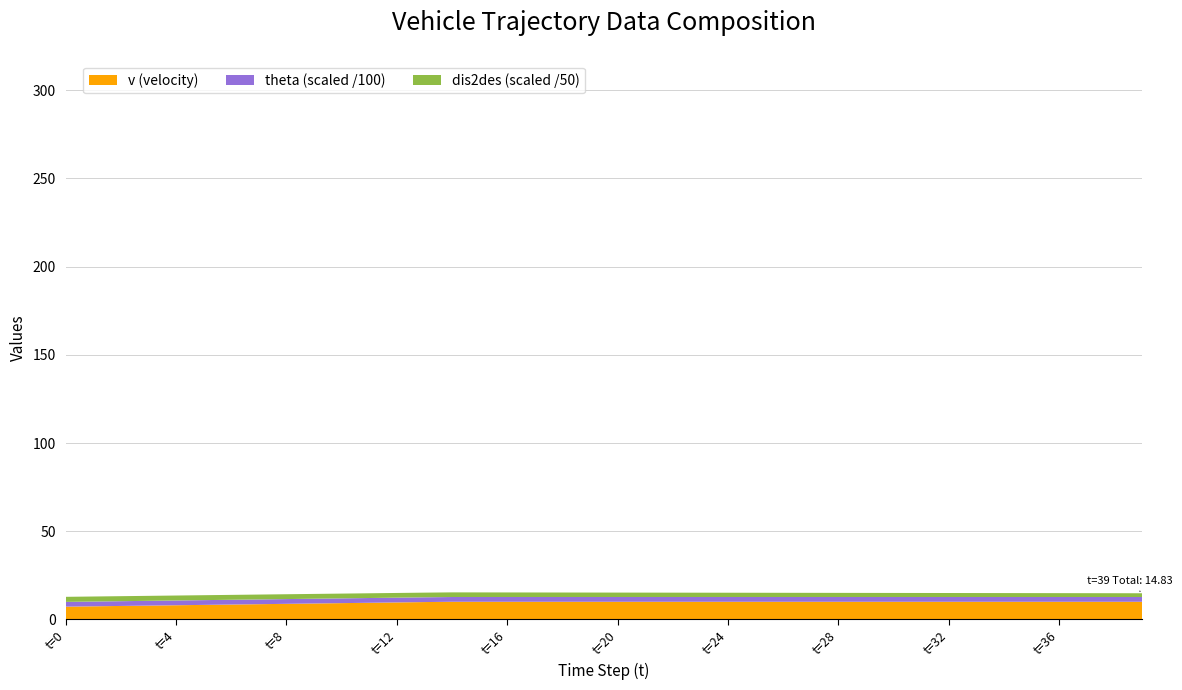

Reading left to right, transcribe all the data shown in this chart.

v: 7.2	7.4	7.6	7.8	8.0	8.2	8.4	8.6	8.8	9.0	9.2	9.4	9.6	9.8	10.0	10.0	10.0	10.0	10.0	10.0	10.0	10.0	10.0	10.0	10.0	10.0	10.0	10.0	10.0	10.0	10.0	10.0	10.0	10.0	10.0	10.0	10.0	10.0	10.0	10.0
theta: 270.0	270.0	270.0	270.0	270.0	270.0	270.0	270.0	270.0	270.0	270.0	270.0	270.0	270.0	270.0	270.0	270.0	270.0	270.0	270.0	270.0	270.0	270.0	270.0	270.0	270.0	270.0	270.0	270.0	270.0	270.0	270.0	270.0	270.0	270.0	270.0	270.0	270.0	270.0	270.0
dis2des: 143.6	142.8	142.1	141.3	140.5	139.7	138.8	137.9	137.1	136.2	135.2	134.3	133.3	132.3	131.3	130.3	129.3	128.3	127.3	126.3	125.3	124.3	123.3	122.3	121.3	120.3	119.3	118.3	117.3	116.3	115.3	114.3	113.3	112.3	111.3	110.3	109.3	108.3	107.3	106.3